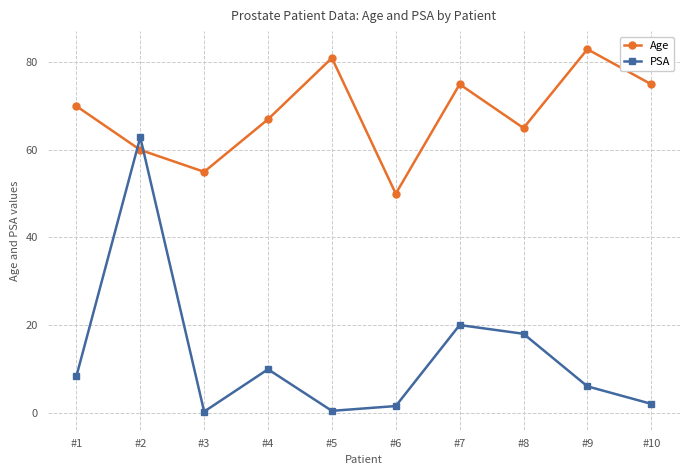

What is the value of the PSA point at the 3rd from the left?

0.2